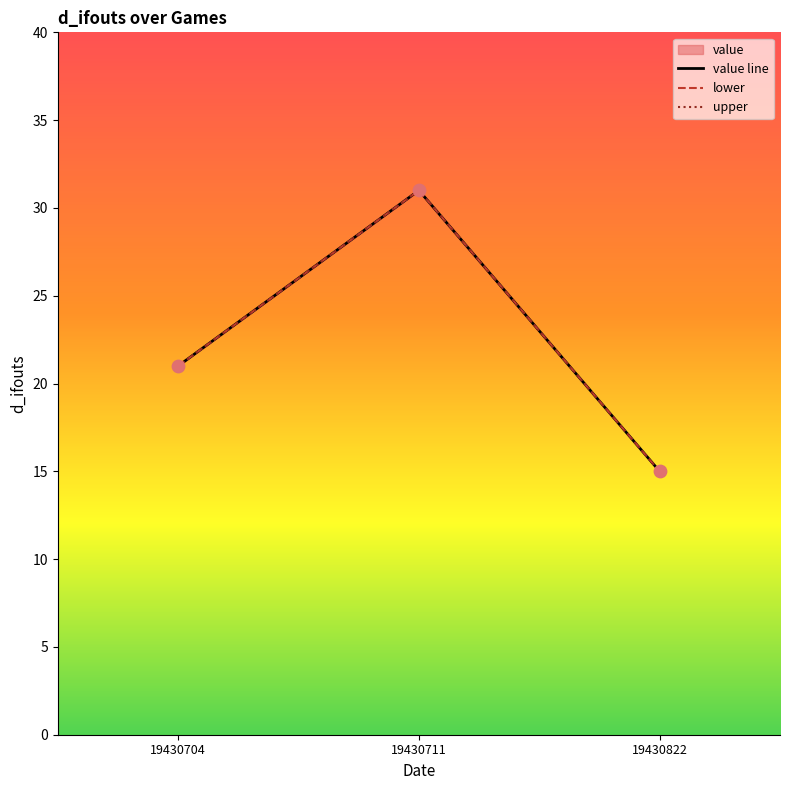

At which category is the sum across all series the highest?

19430711